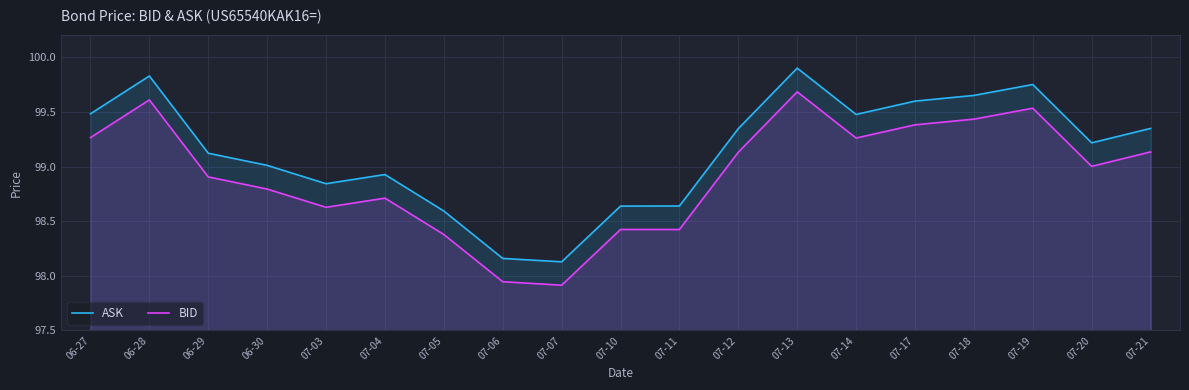

Where does the BID series first go above 99?

06-27